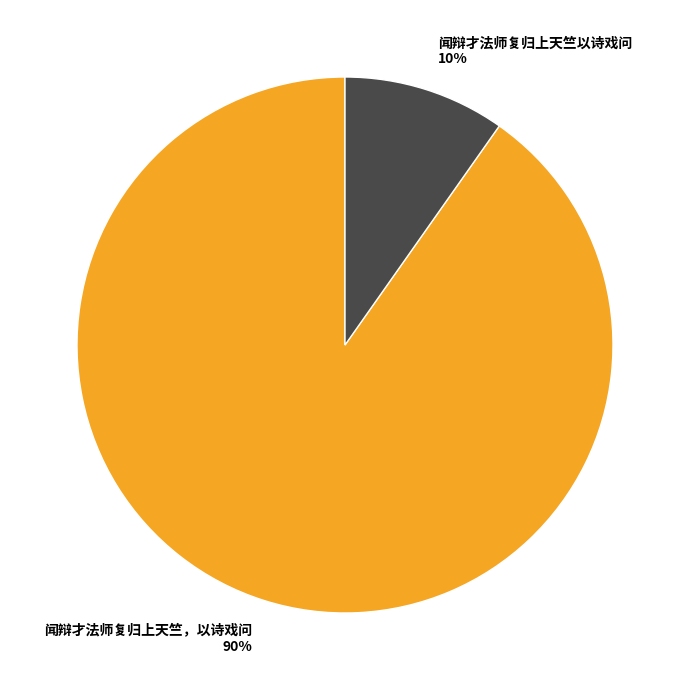

Do 闻辩才法师复归上天竺，以诗戏问 90% and 闻辩才法师复归上天竺以诗戏问 10% together represent more than half of the pie?

Yes